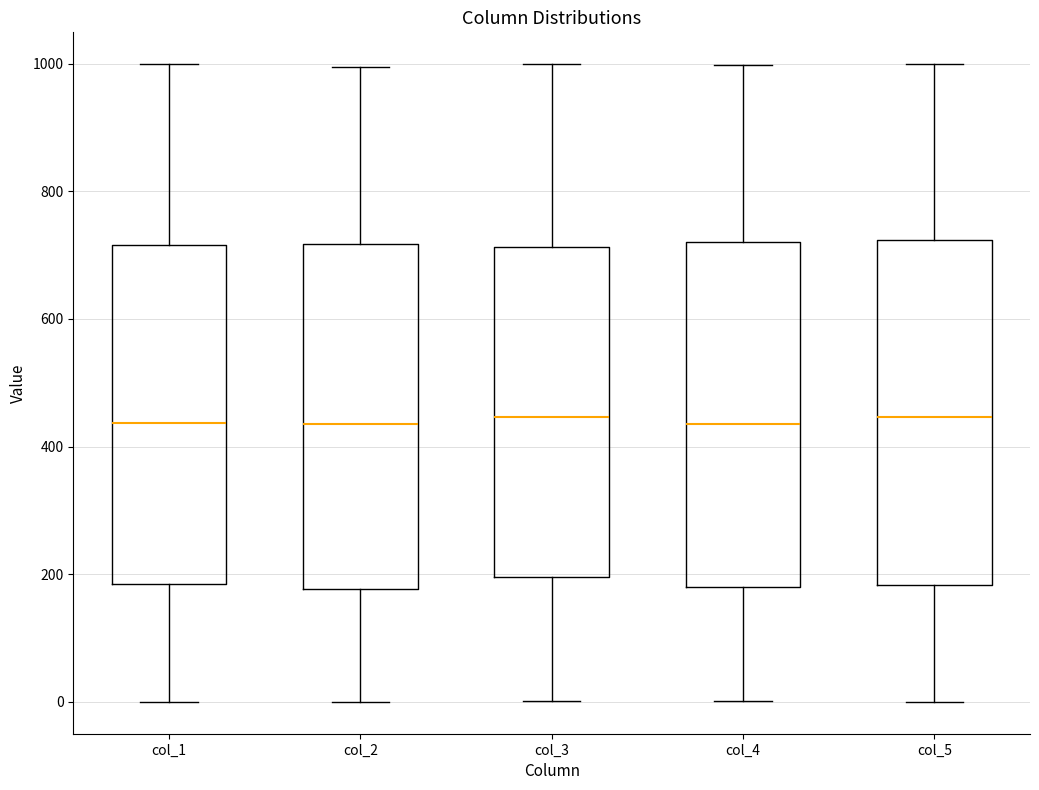

Reading left to right, read every box against the y-axis: the position of its median line, the range the box covers, and the ends of its whiskers. The values are not printed on the chart, so give them approximately, as read against the axis.

col_1: median 440, box 180 to 720, whiskers 0 to 1000
col_2: median 440, box 180 to 720, whiskers 0 to 1000
col_3: median 440, box 200 to 720, whiskers 0 to 1000
col_4: median 440, box 180 to 720, whiskers 0 to 1000
col_5: median 440, box 180 to 720, whiskers 0 to 1000